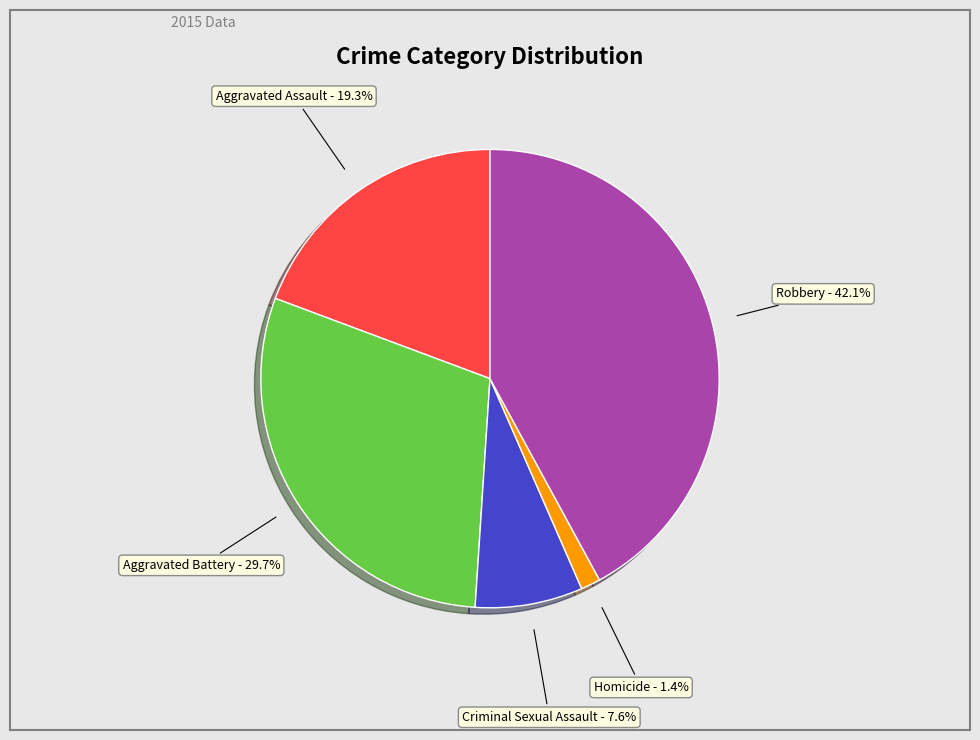

Which category has the smallest portion of the pie?

Homicide